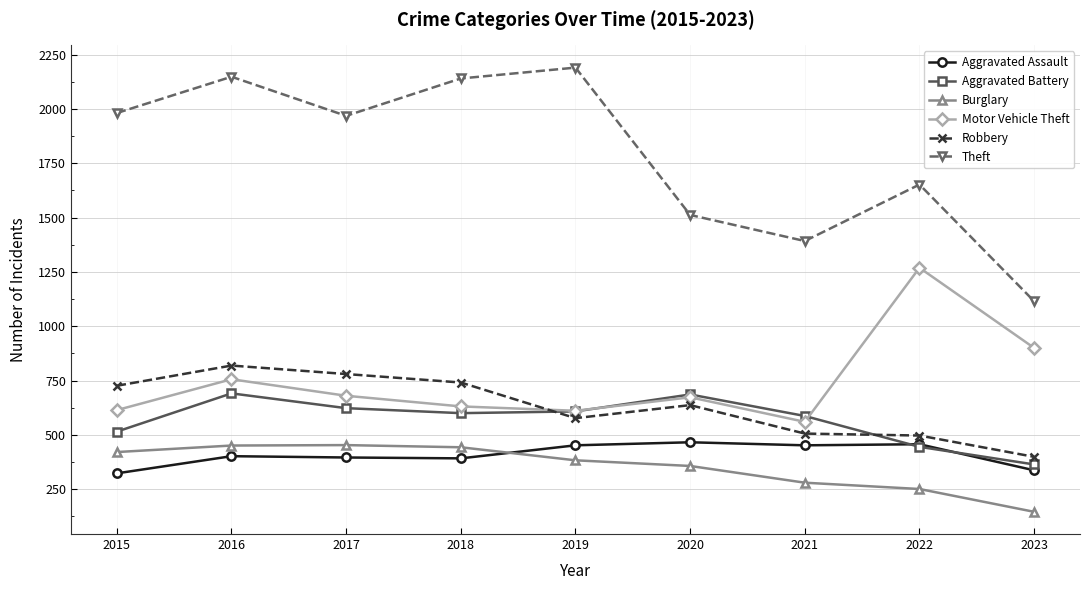

What is the value of the Burglary point at the 4th from the left?

443